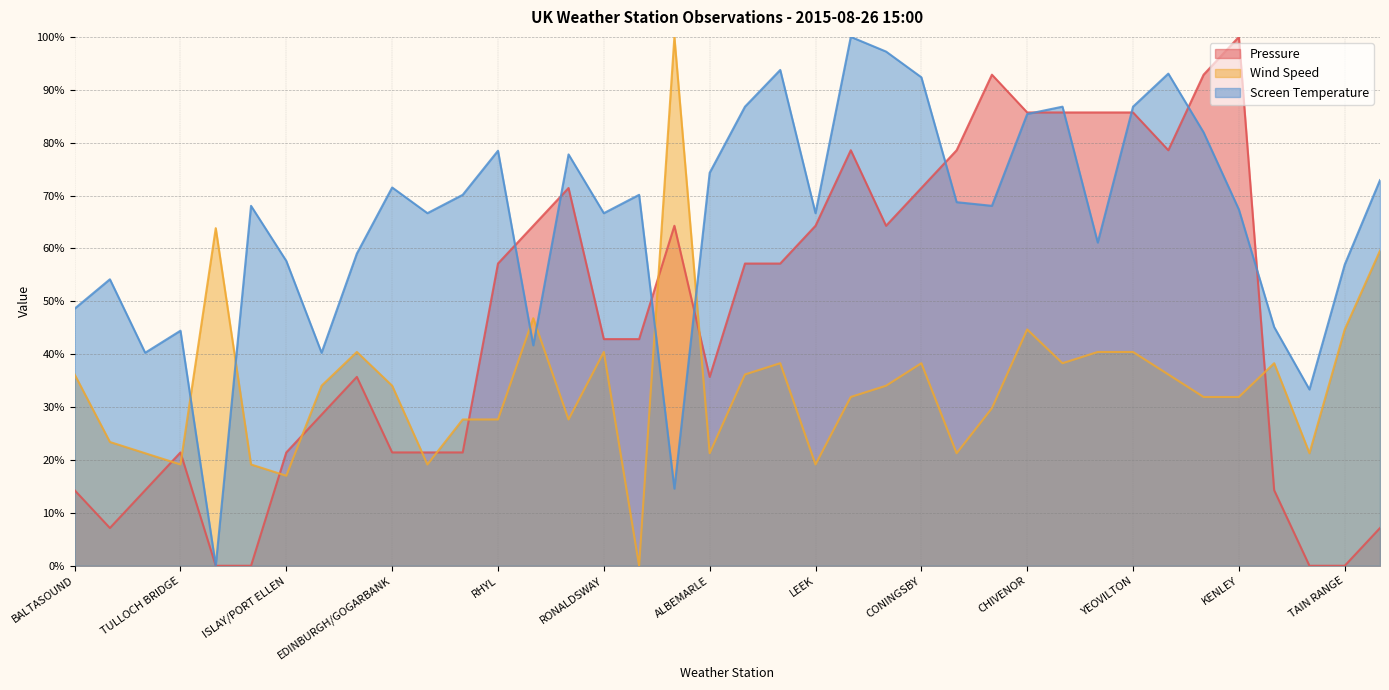

What is the total value across all series at GLENANNE?

119.2